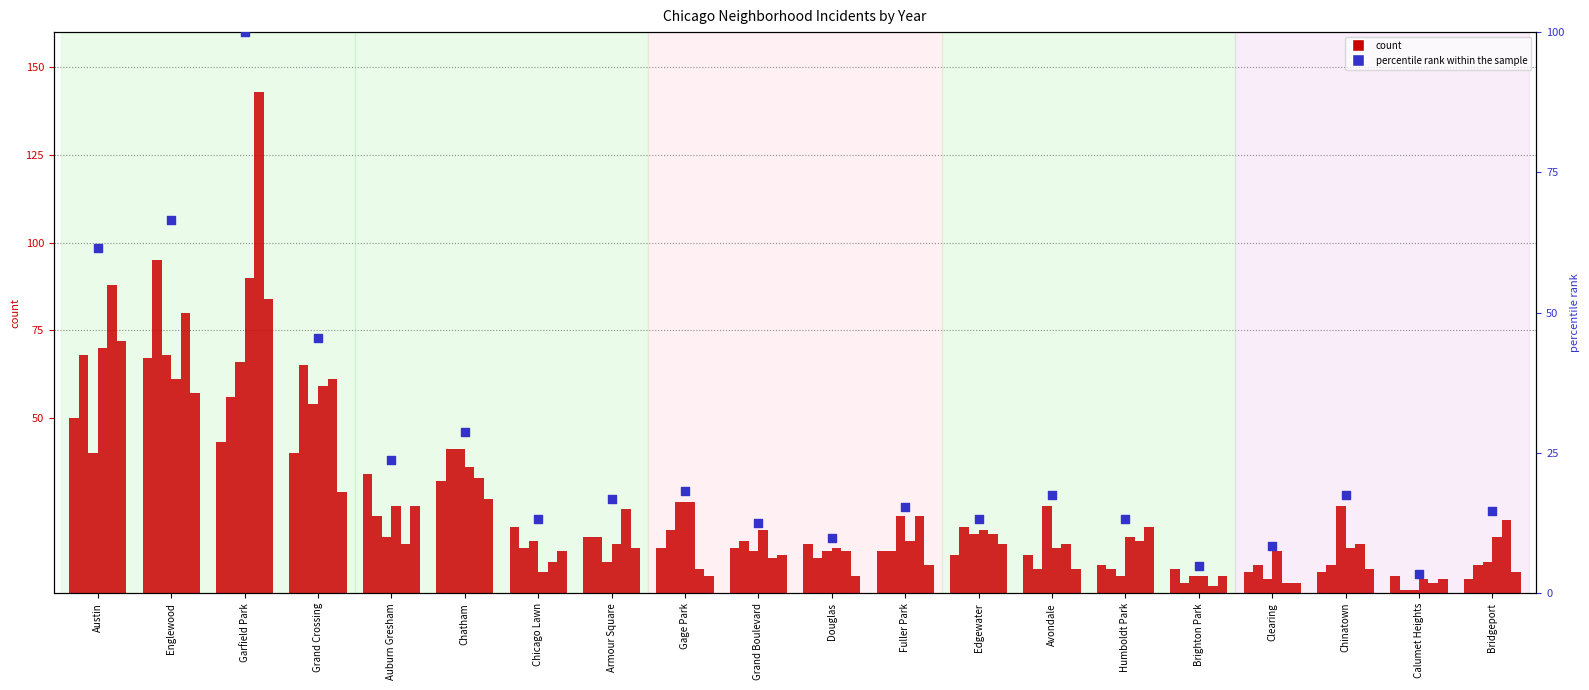

Approximately how many times larger is the value at Grand Crossing compared to Garfield Park?

0.5